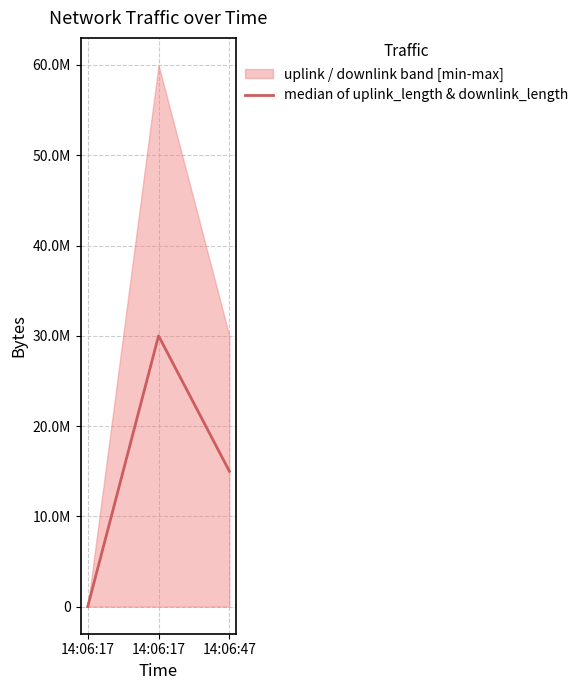

At which label is the value closest to 15004946?

14:06:47